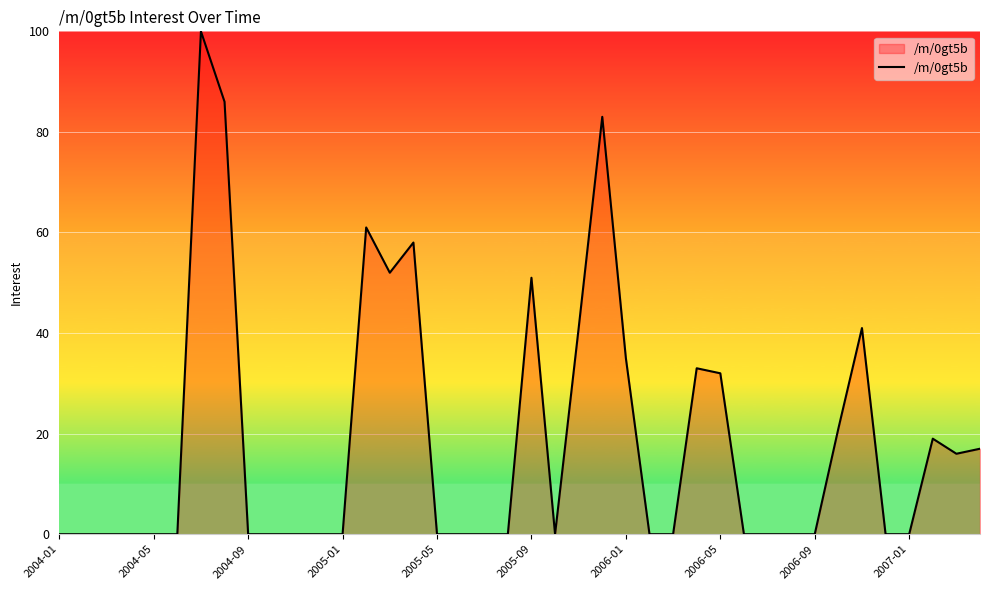

How many lines are shown in the chart?

1